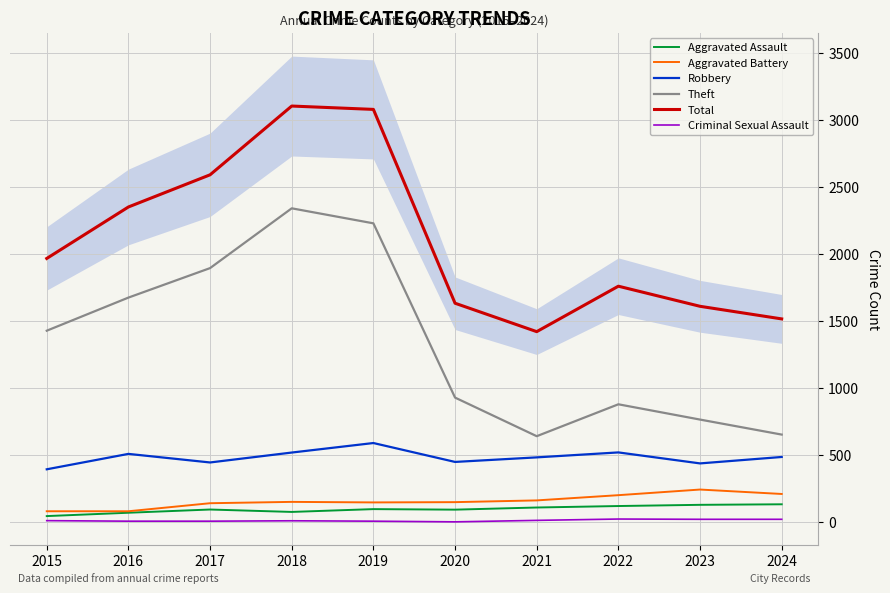

Is the value of Theft at 2021 greater than the value of Total at 2023?

No